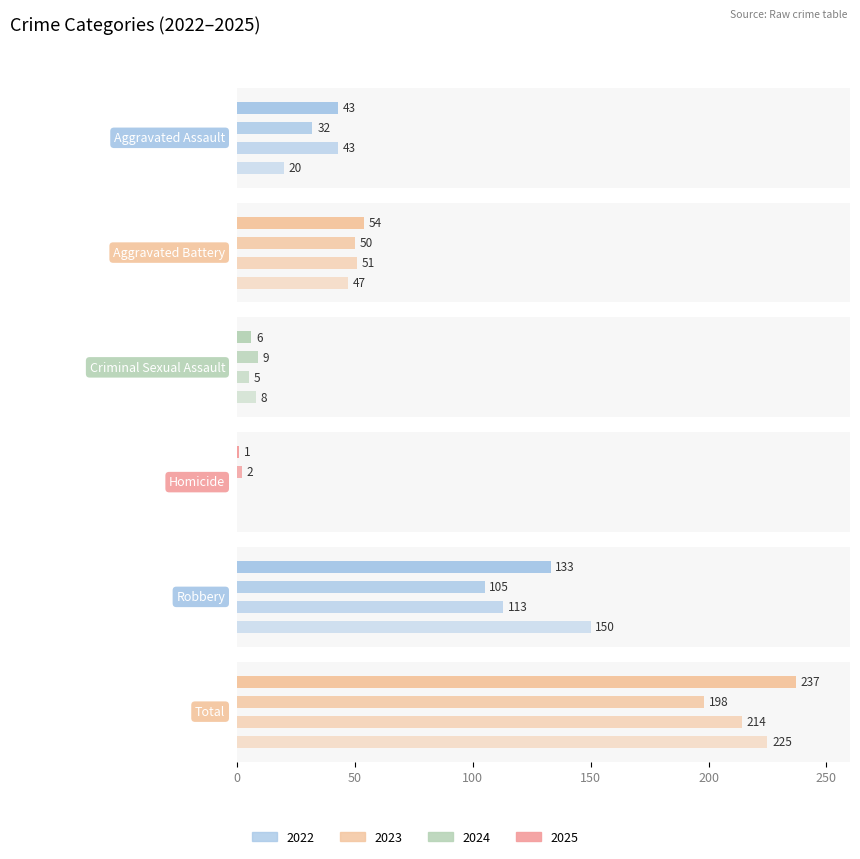

At which label is 2025 closest to 119?

Robbery